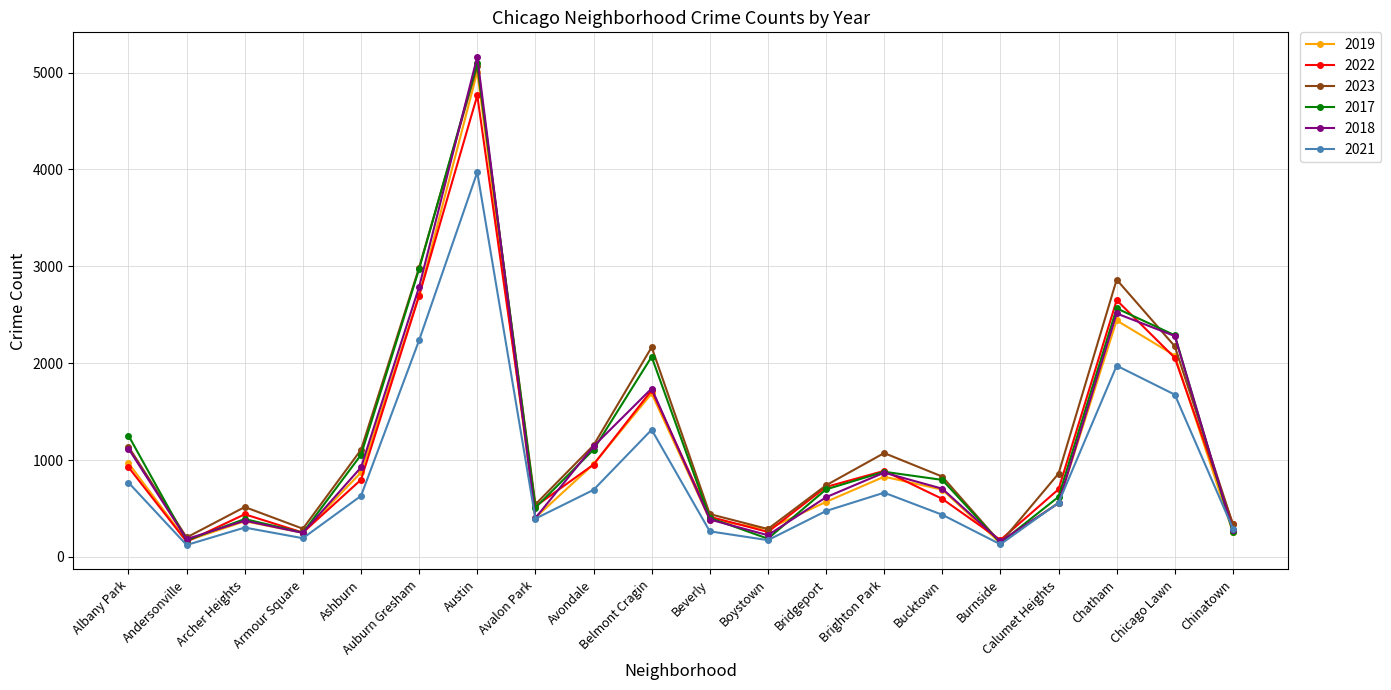

At which category does the chart reach its peak across all series?

Austin